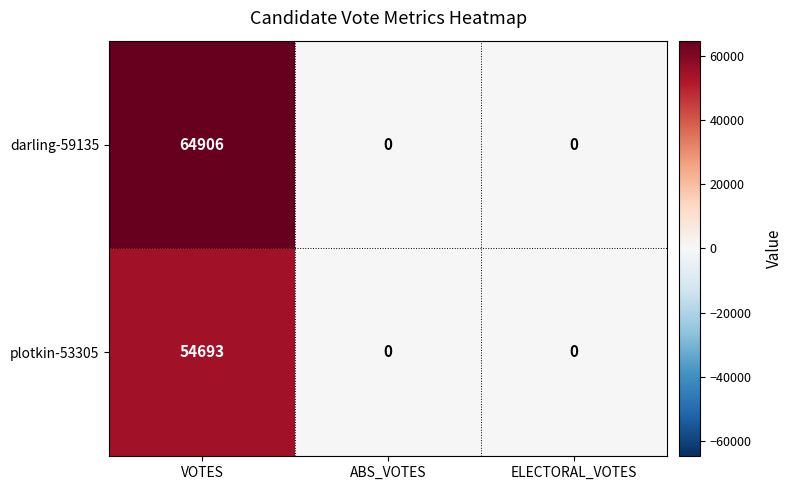

What is the total value across all series at VOTES?

119599